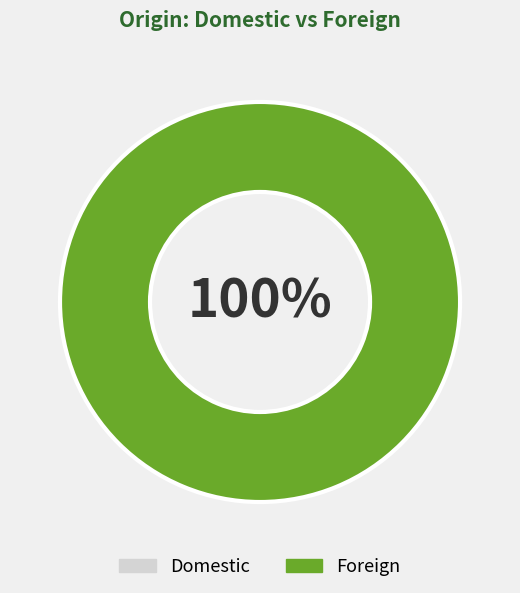

Which category has the biggest portion of the pie?

Foreign